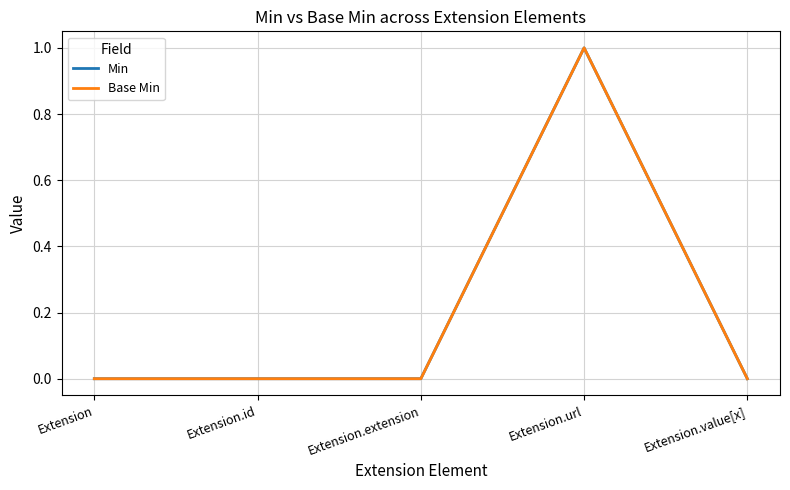

Reading left to right, extract all data points from this chart.

Min: 0	0	0	1	0
Base Min: 0	0	0	1	0